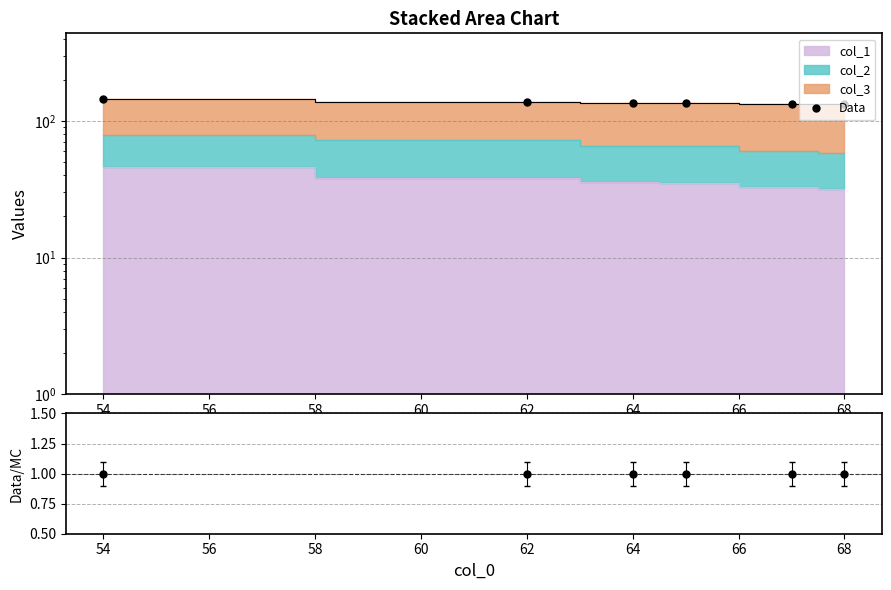

What is the total value across all series at 60?

134